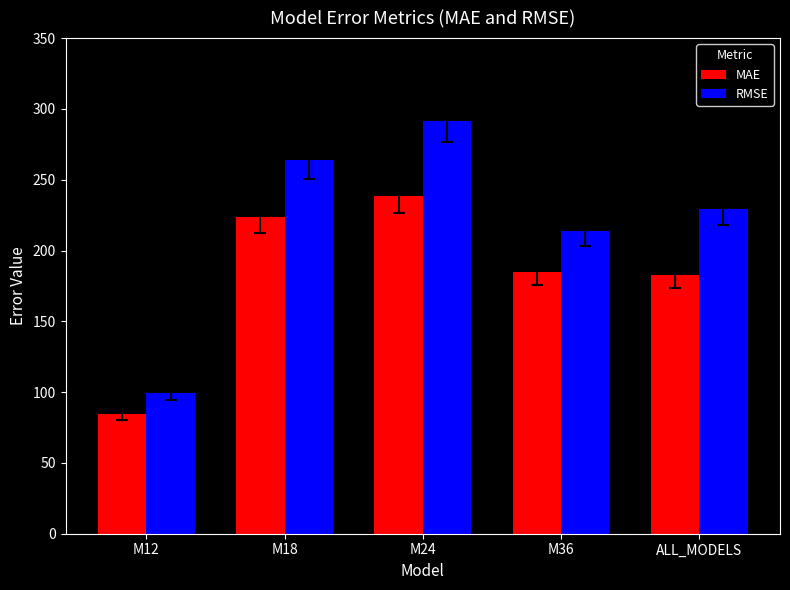

How many data points in MAE are above 184?

3